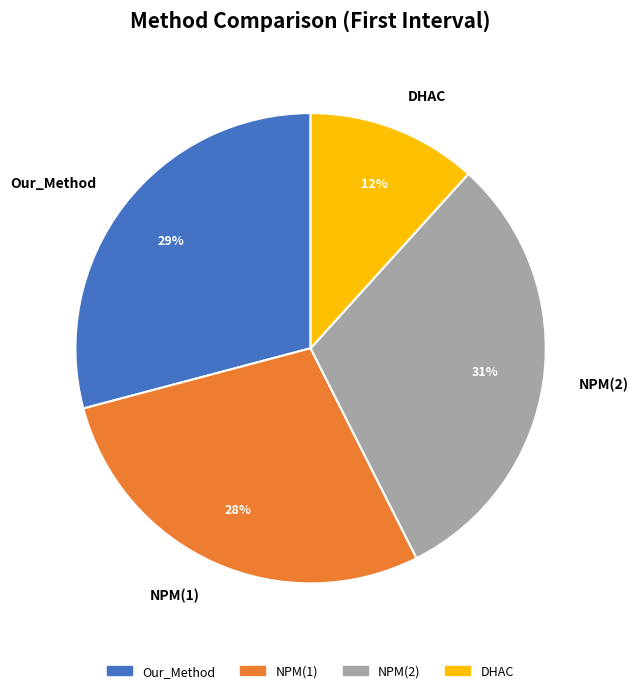

Is there a majority slice in this chart?

No